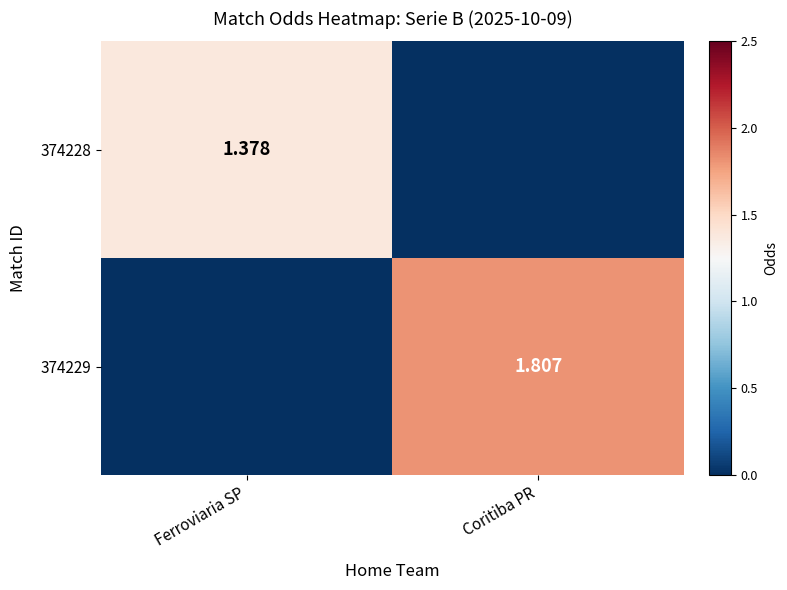

Is the value of 374229 at Coritiba PR greater than the value of 374228 at Ferroviaria SP?

Yes